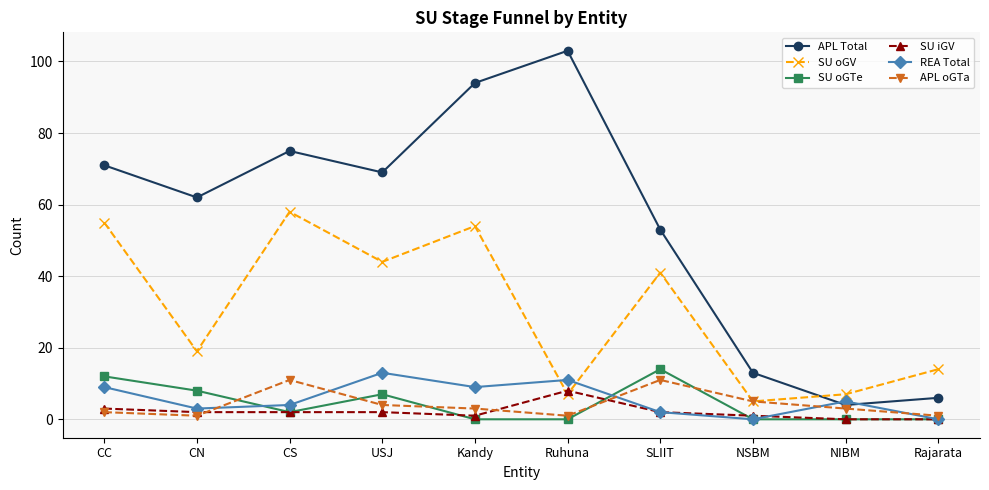

At which label does APL oGTa first exceed 3?

CS